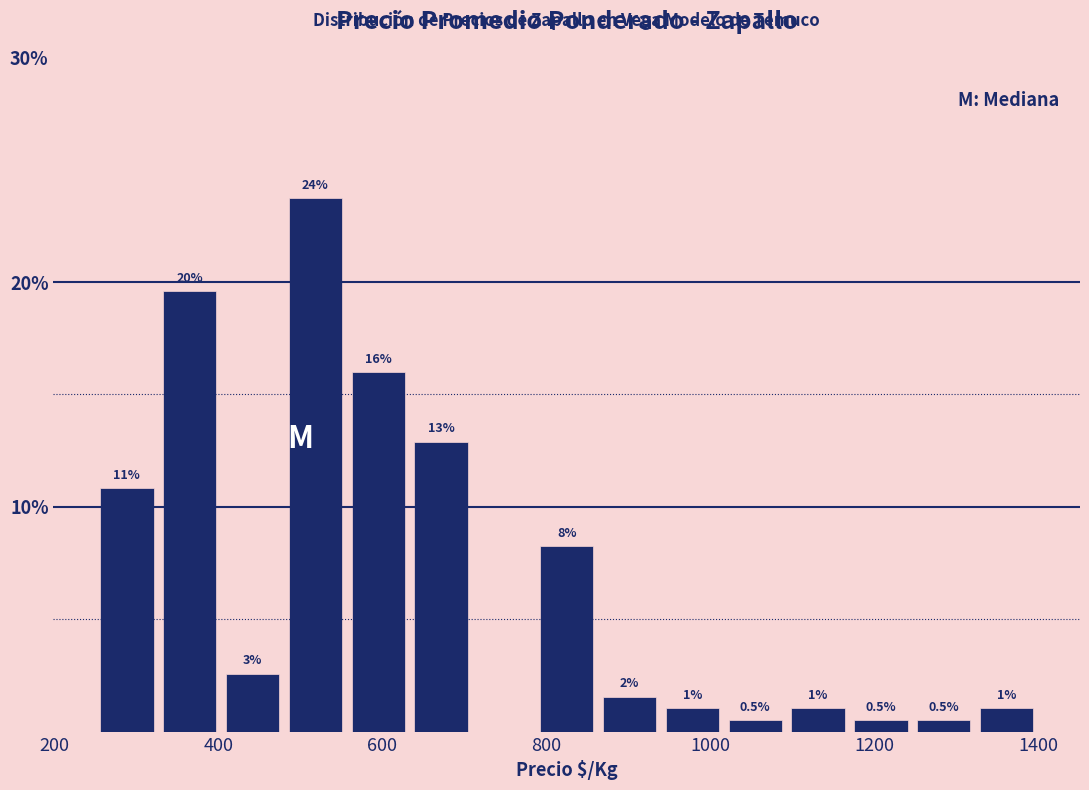

Read against the x-axis, roughly where is the centre of the tallest bar?

520